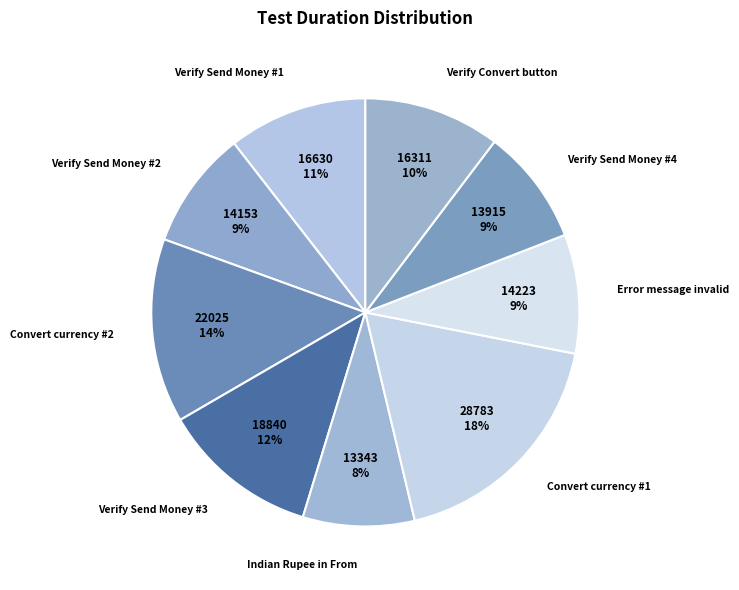

Is there any slice that represents more than half of the pie?

No